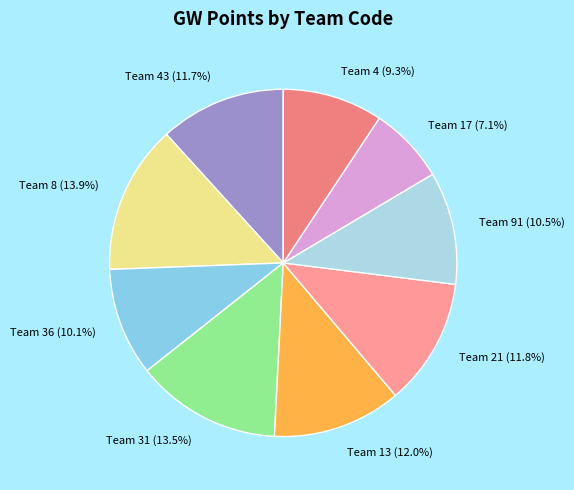

Which slice is the smallest?

Team 17 (7.1%)